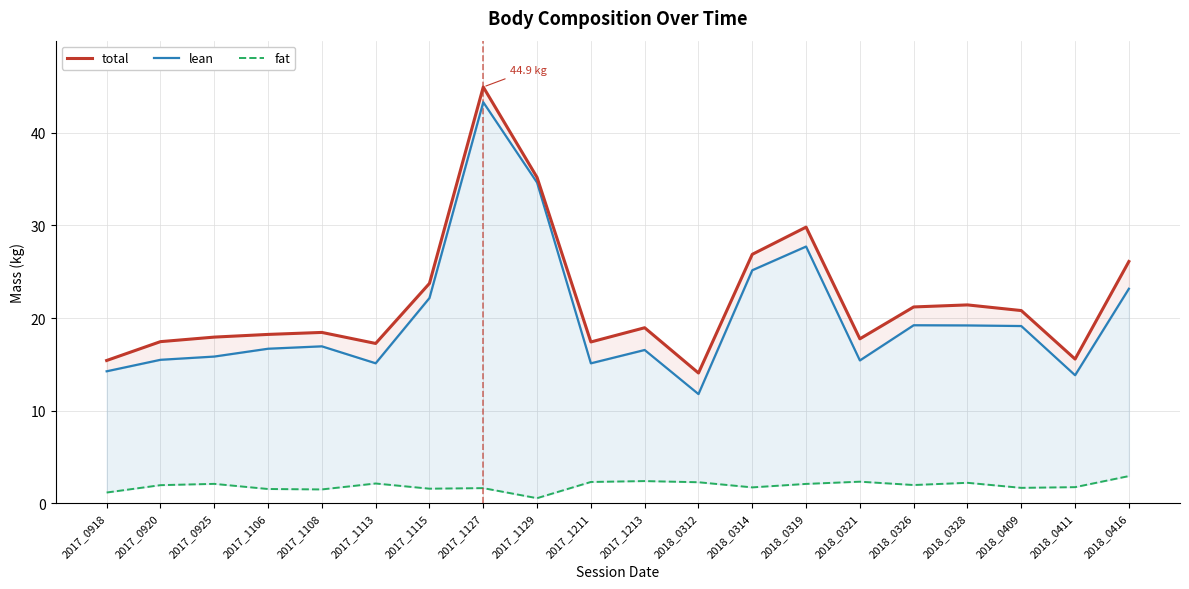

In total, how many points are higher than both neighbors (excluding endpoints)?

5